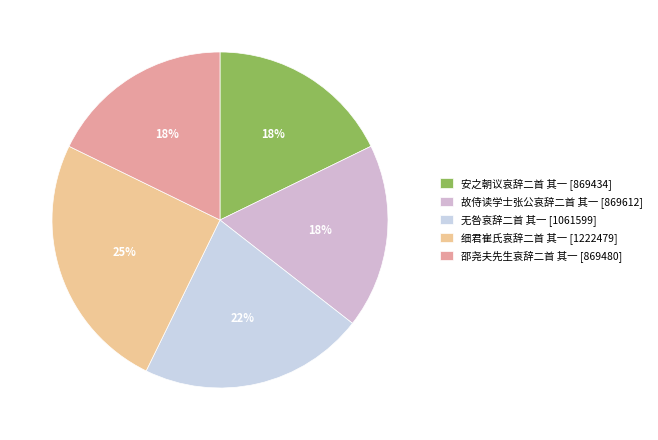

Is it true that 邵尧夫先生哀辞二首 其一 is 26% of the pie?

False